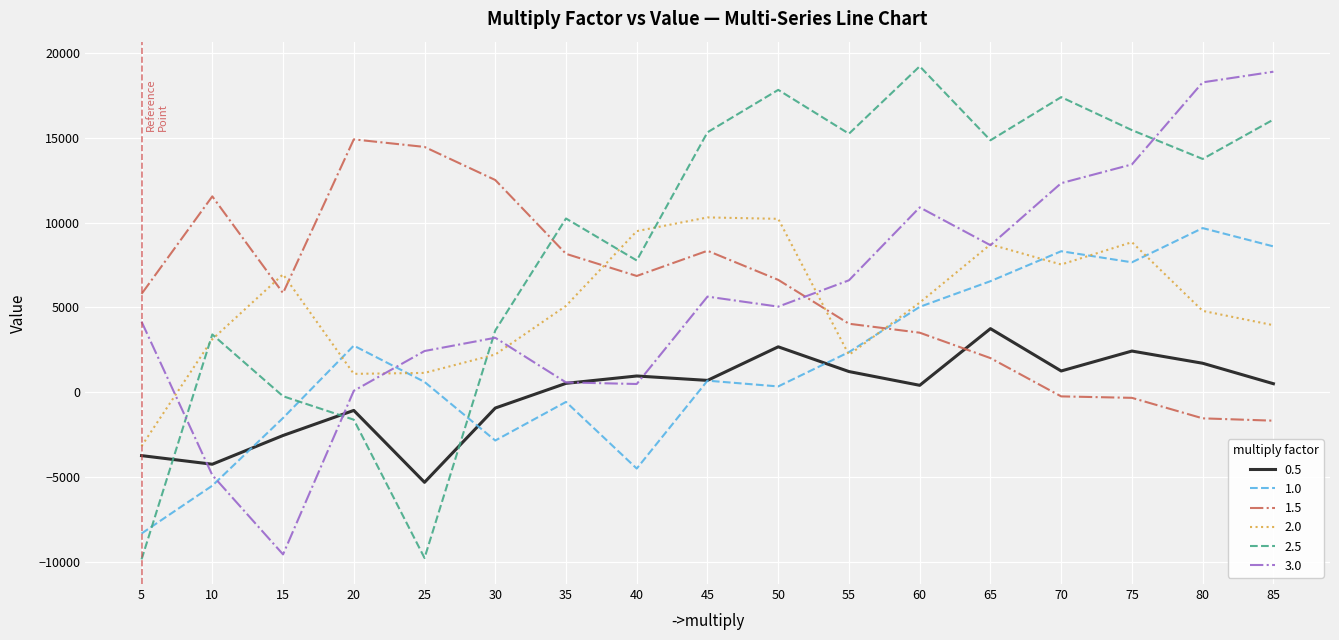

How many interior local valleys does the 0.5 series have?

5